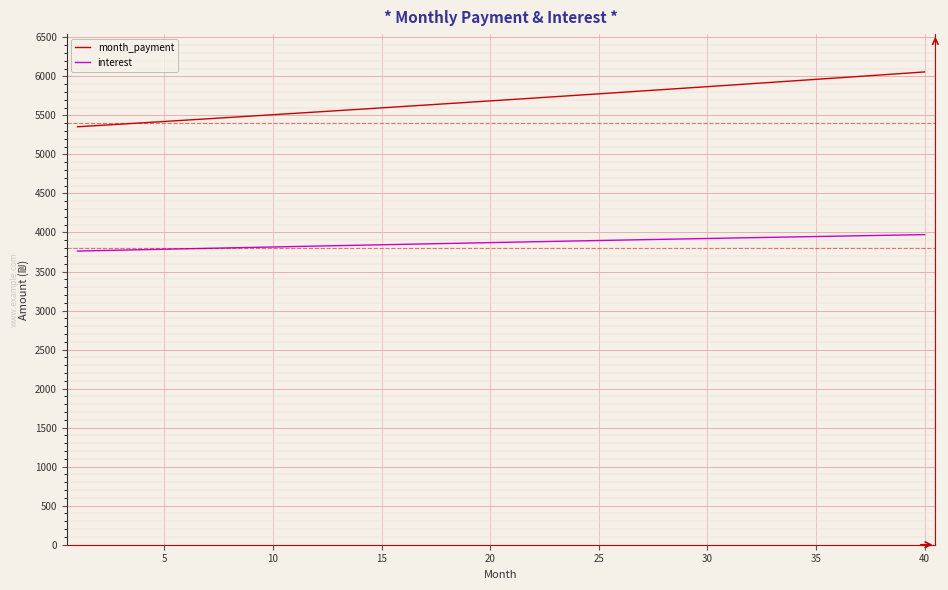

Does the chart have visible grid lines?

Yes